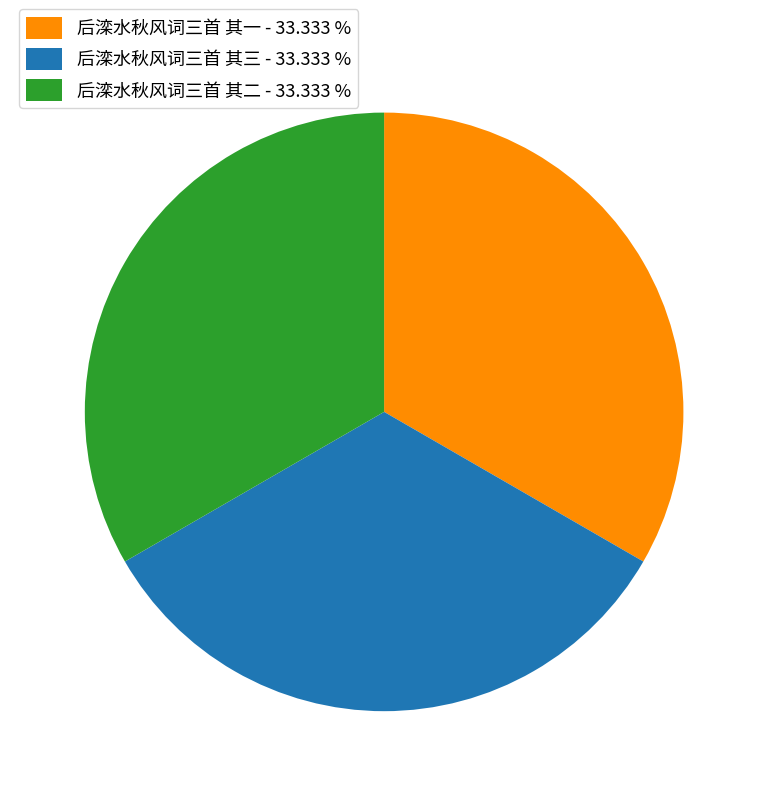

Approximately how many times larger is the value at 后滦水秋风词三首 其一 - 33.333 % compared to 后滦水秋风词三首 其三 - 33.333 %?

1.0